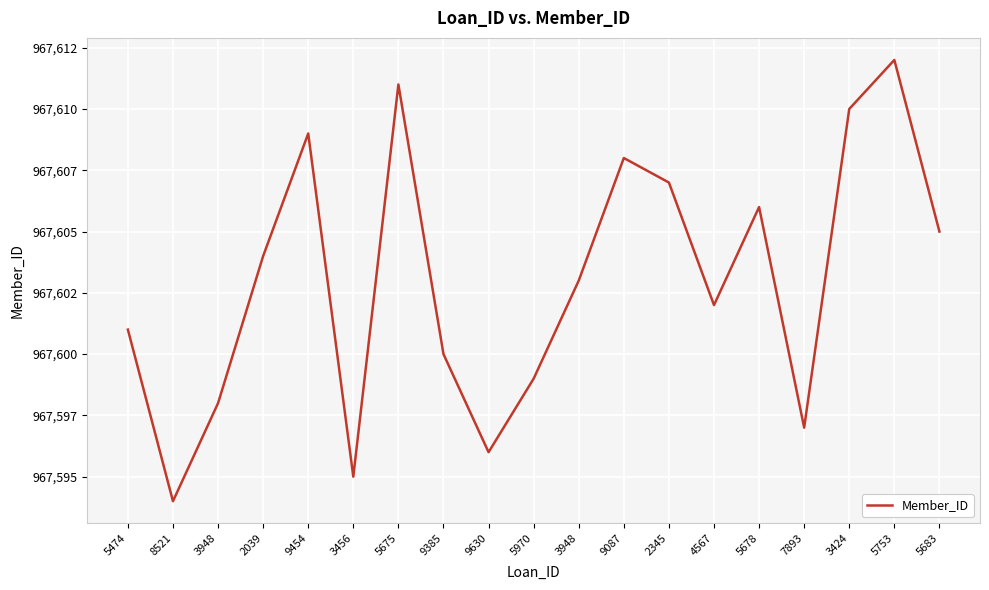

Which category has the highest value across all series?

5753